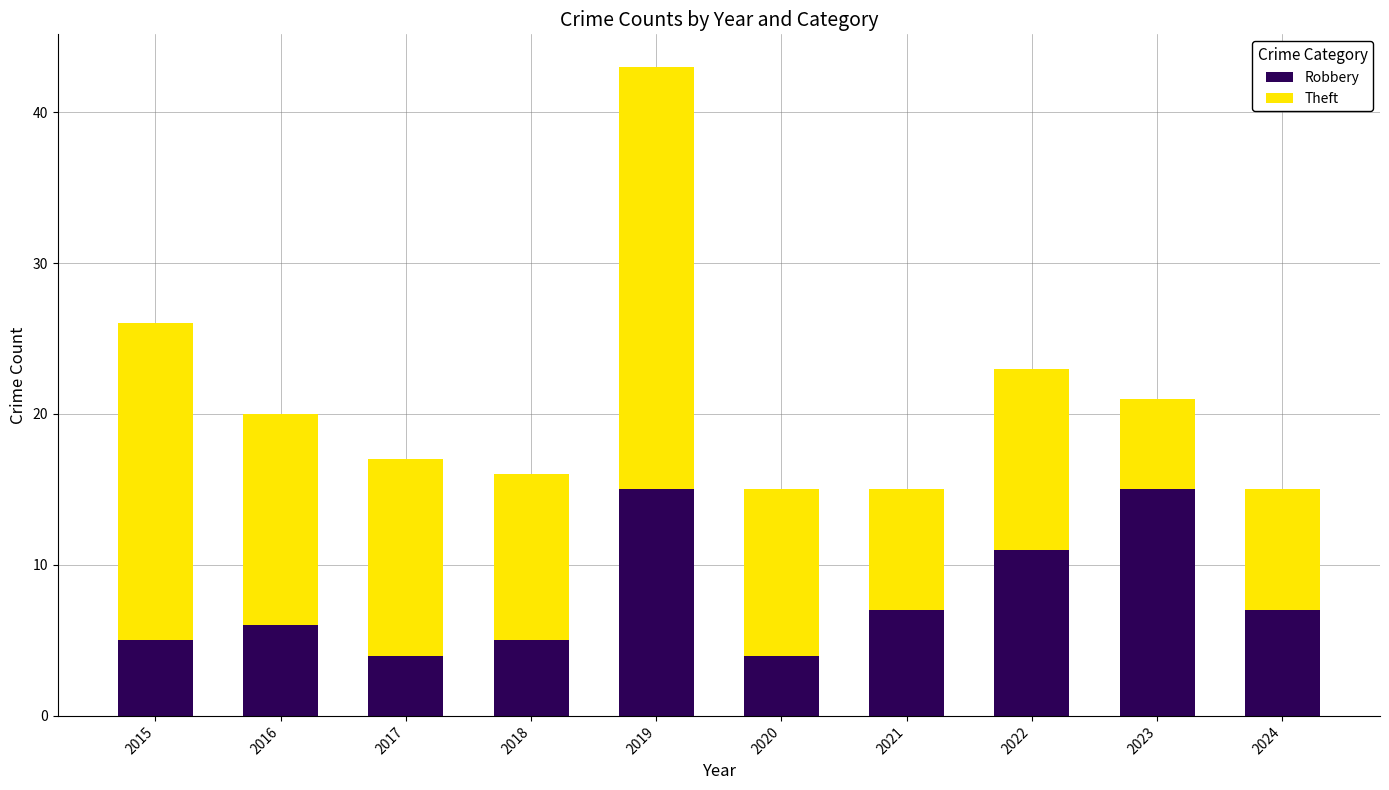

Reading left to right, list the values for the Robbery series.

2015=5	2016=6	2017=4	2018=5	2019=15	2020=4	2021=7	2022=11	2023=15	2024=7